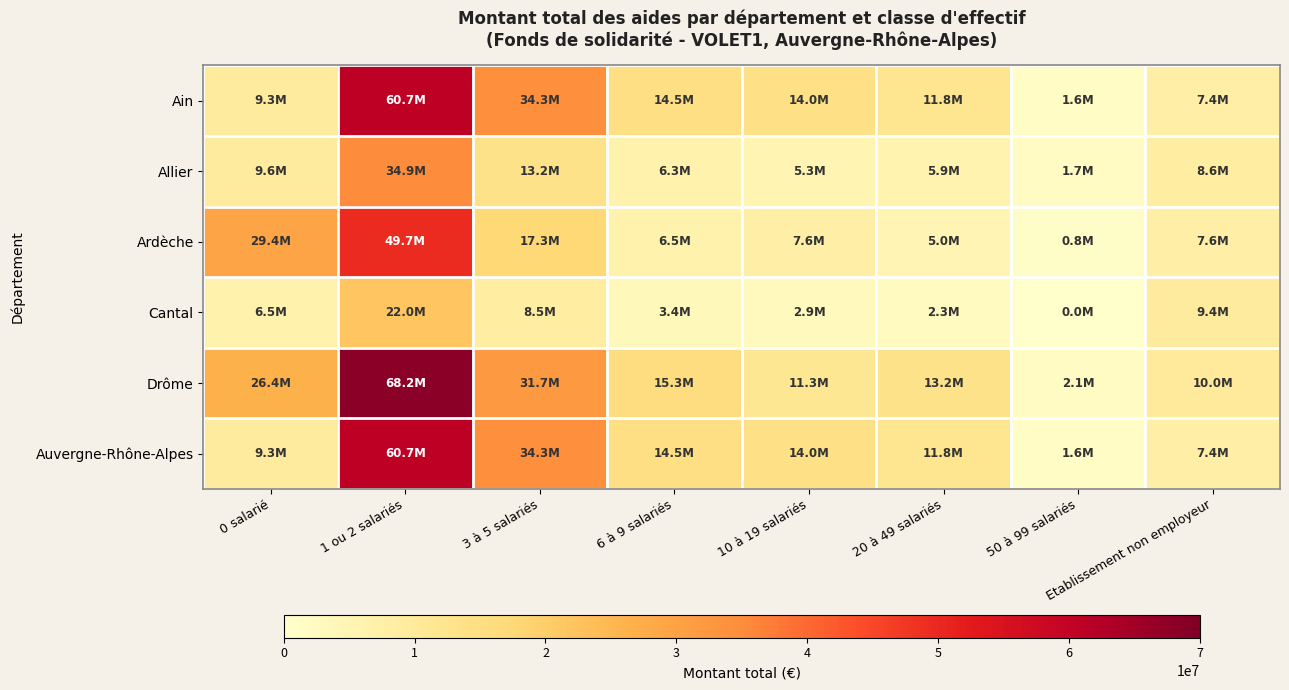

How many series are shown in this chart?

6